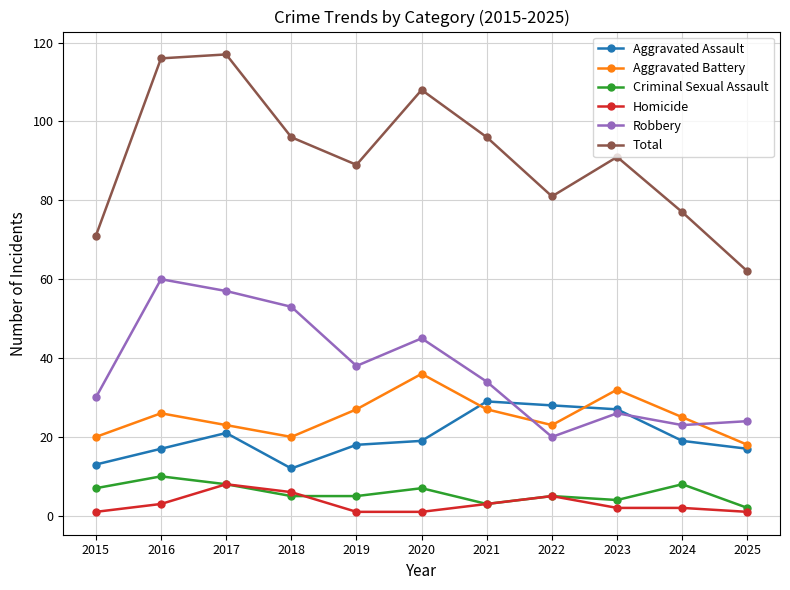

What is the difference between the Total values at 2019 and 2023?

2